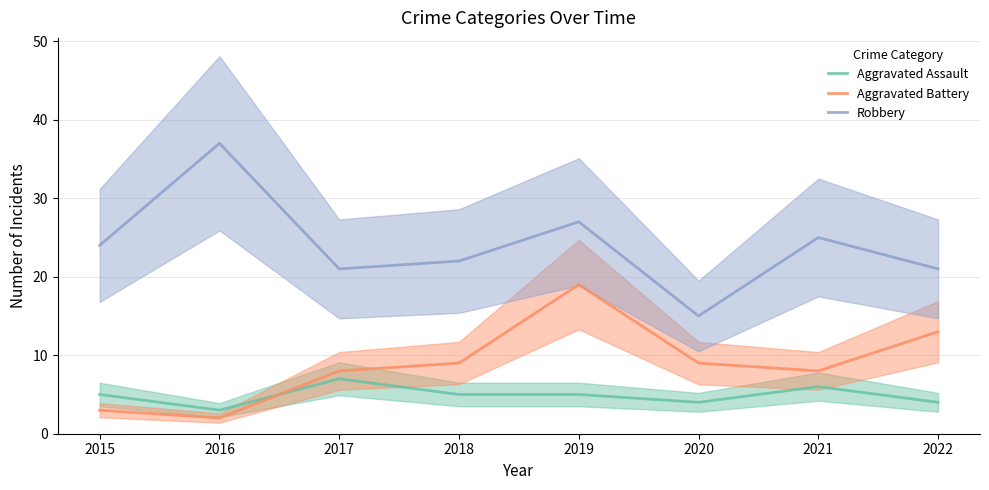

Rank the series by their maximum value, from lowest to highest.

Aggravated Assault, Aggravated Battery, Robbery